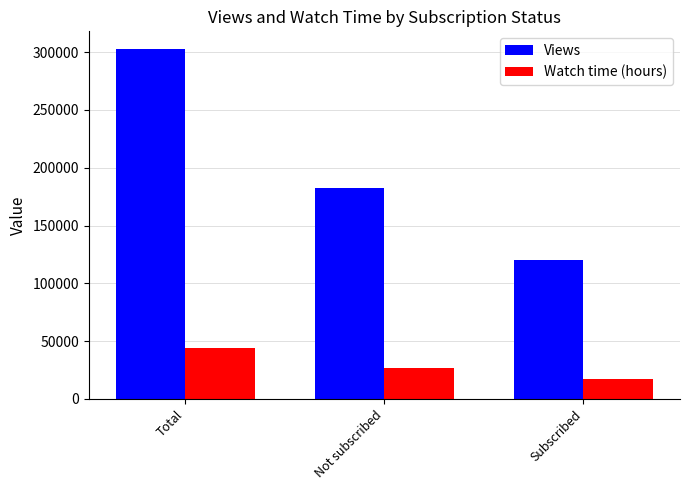

At how many categories does at least one series exceed 168881?

2